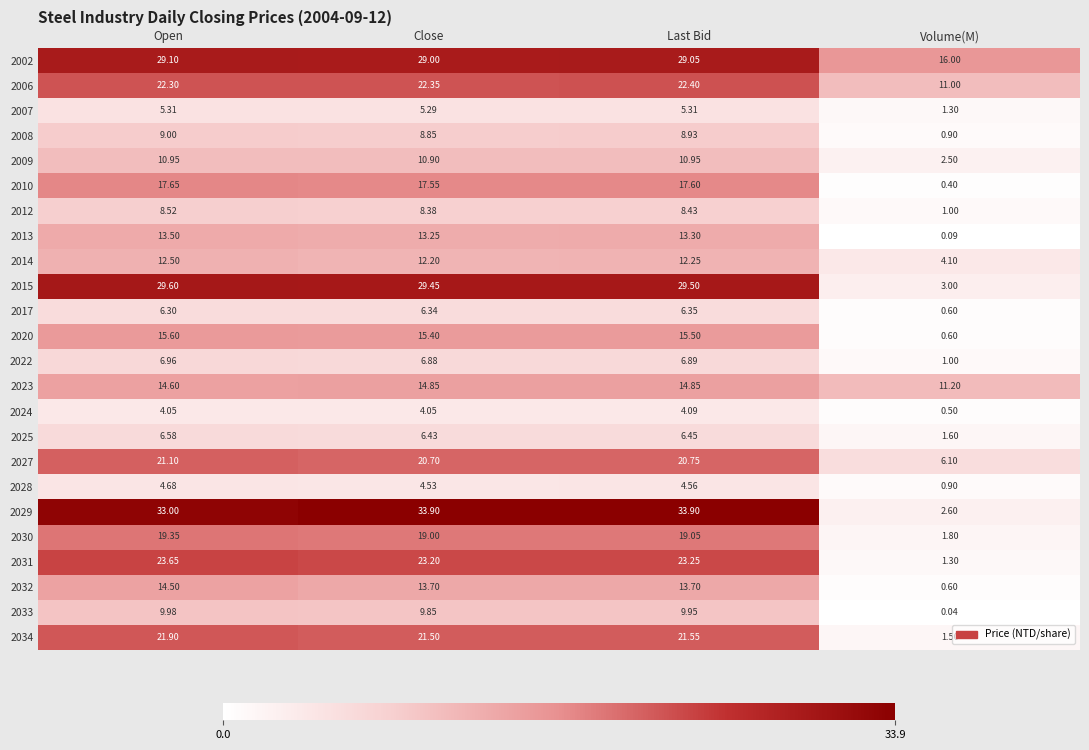

Which series has the largest total across all categories?

2029